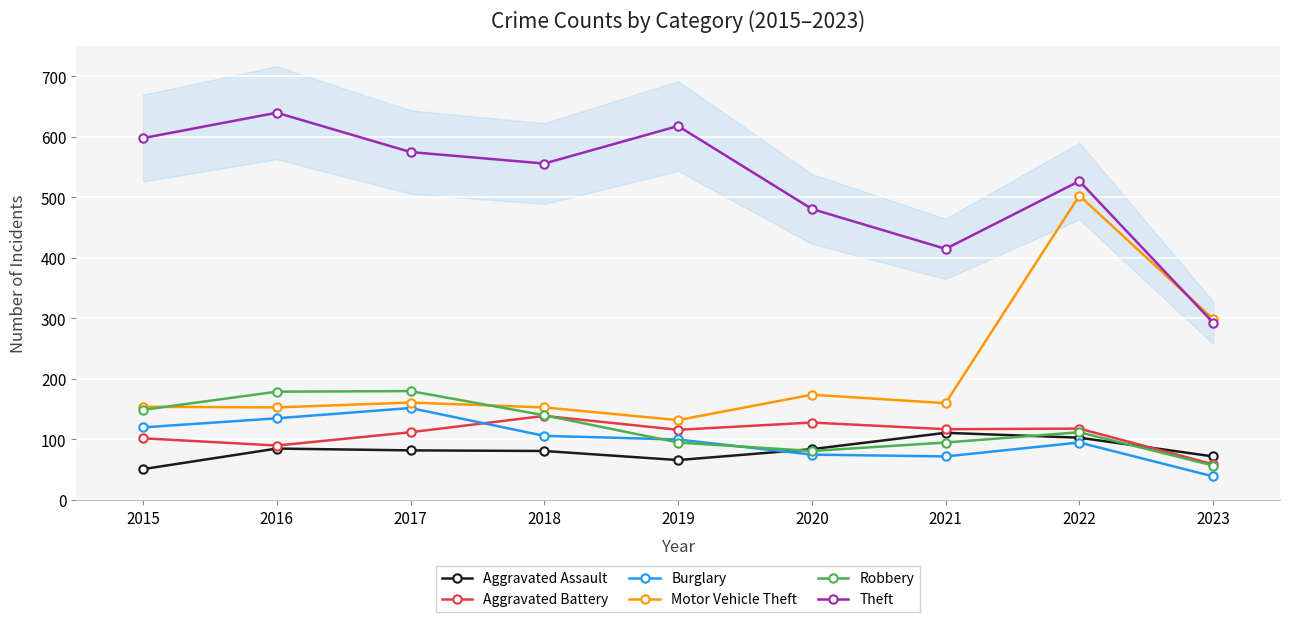

At how many categories does at least one series exceed 614?

2